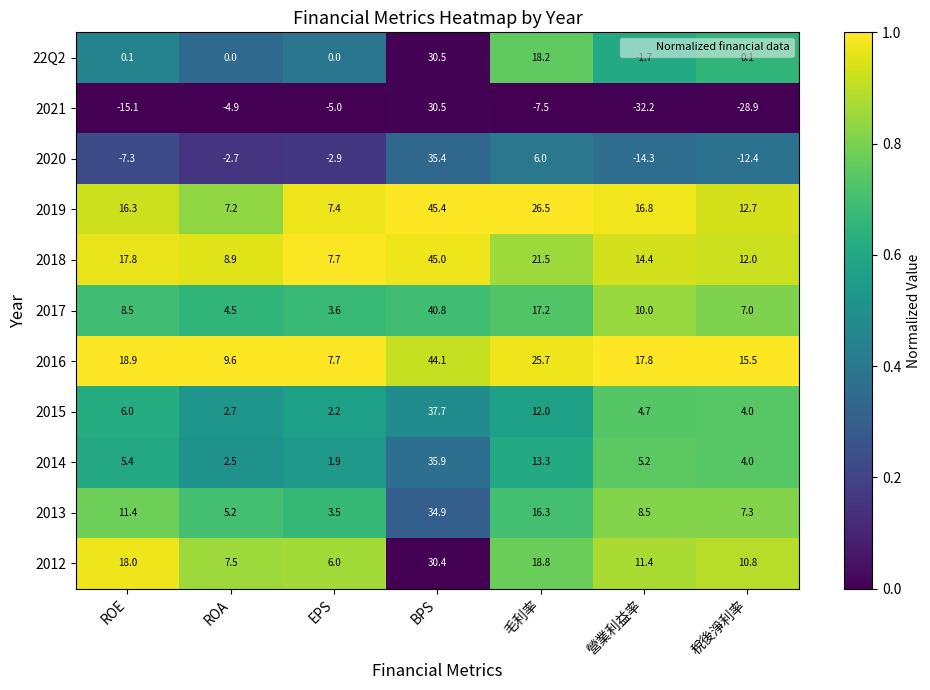

Which series has the widest spread of values?

2021